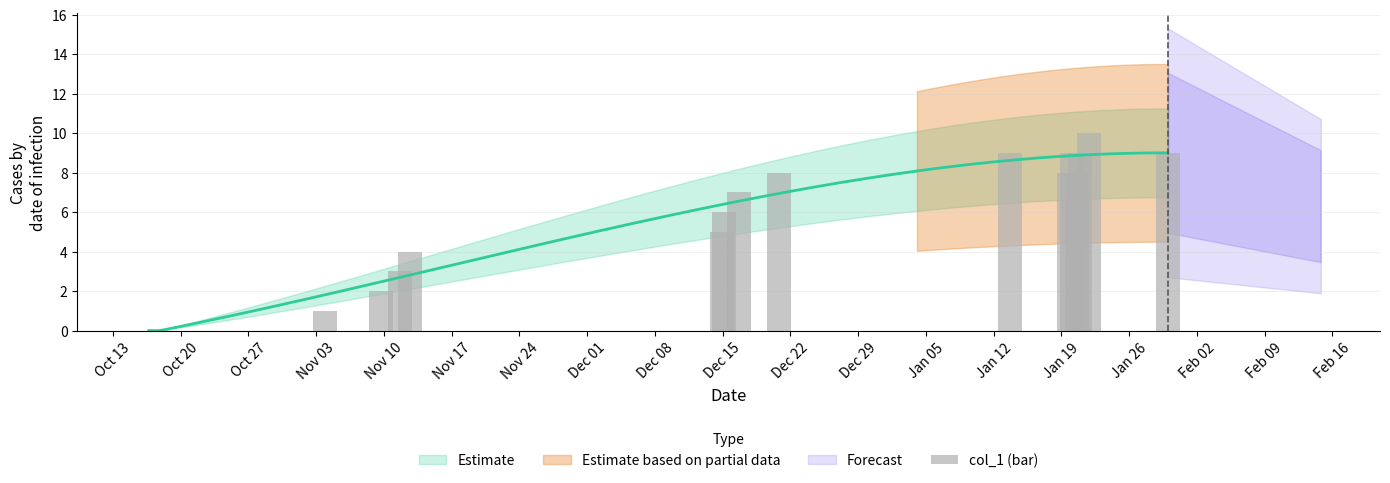

What is the difference between the second highest and second lowest values?

8